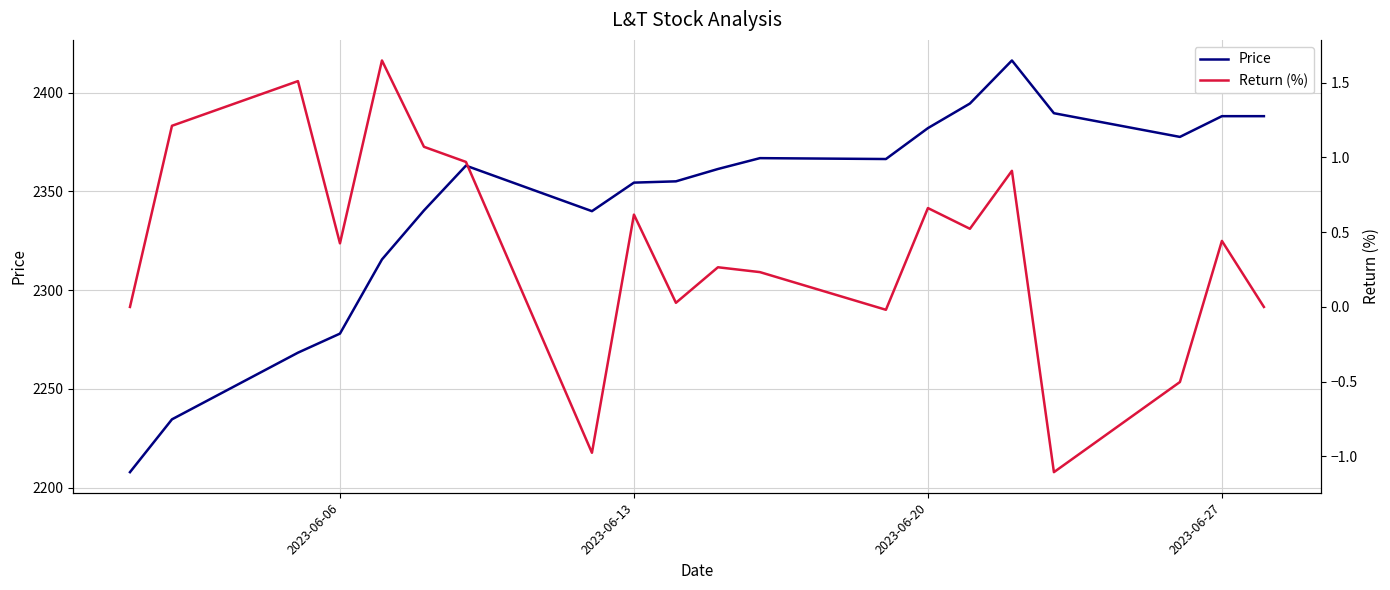

True or false: Price and Return (%) cross at least once.

False